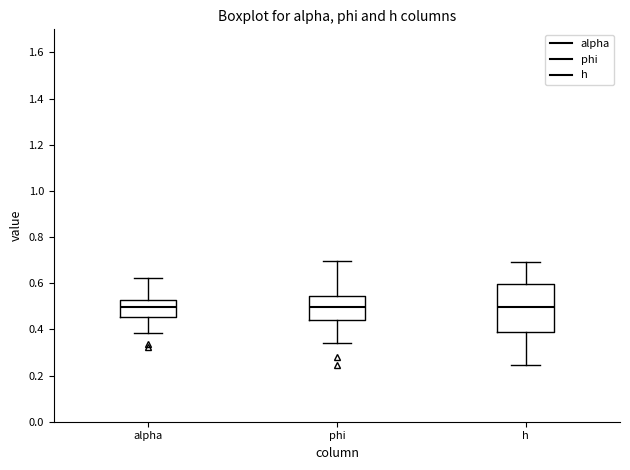

Which box is the tallest, from its lower edge to its upper edge?

h